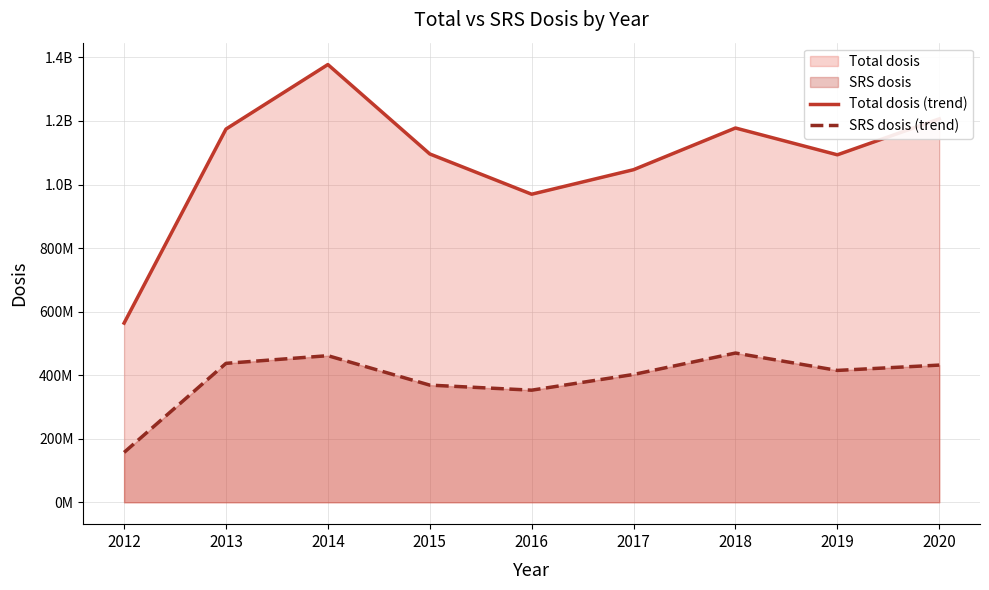

What is the value of the SRS dosis (trend) point at the 3rd from the left?

461313308